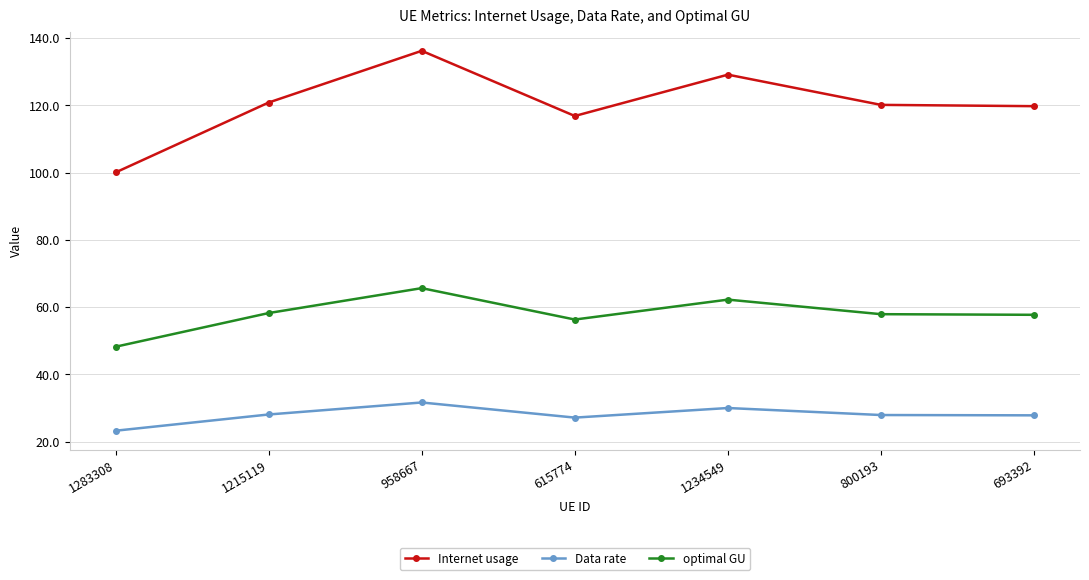

Is the value of Data rate at 1234549 greater than the value of Internet usage at 615774?

No